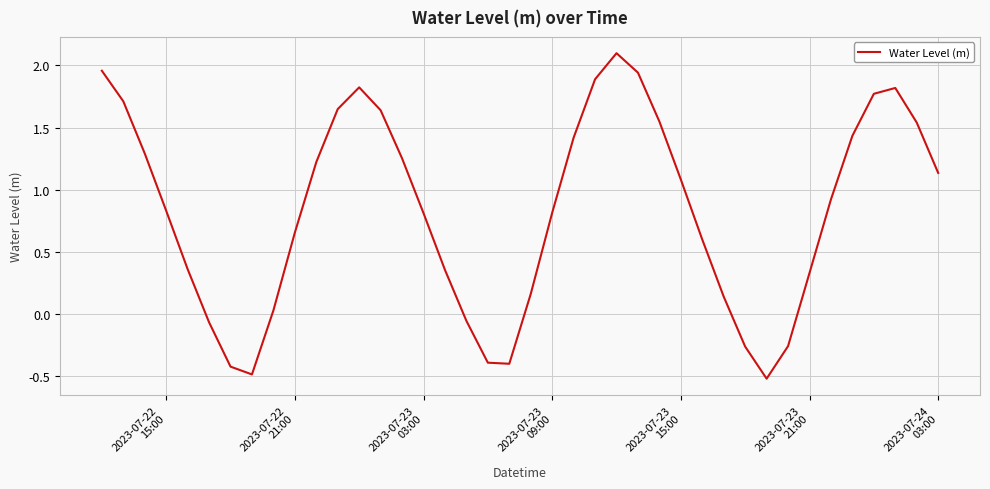

What is the difference between the maximum and minimum values?

2.6